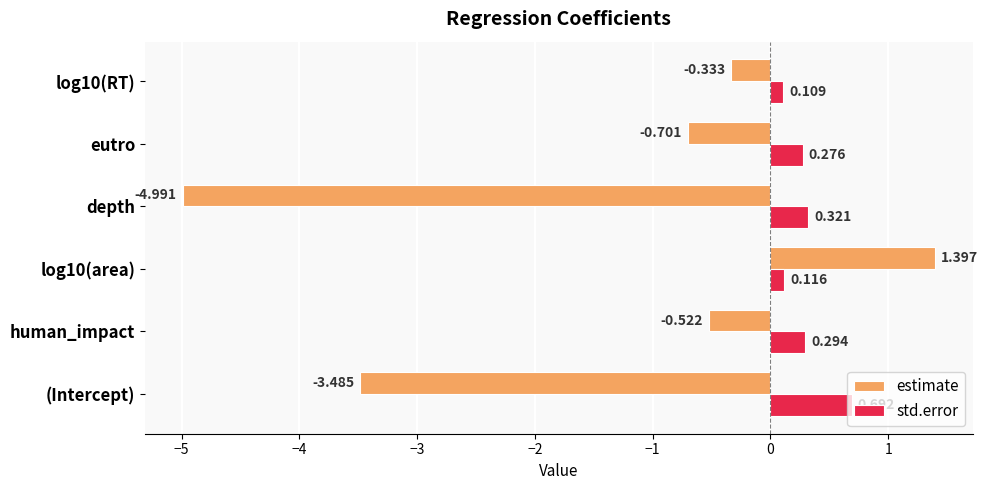

What is the lowest value of the estimate series?

-5.0